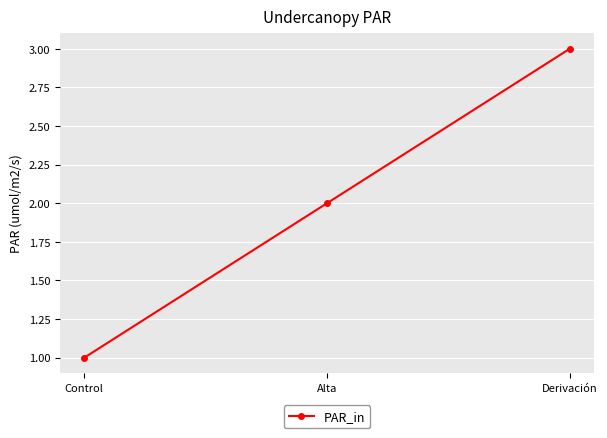

What is the value of the 3rd point from the left?

3